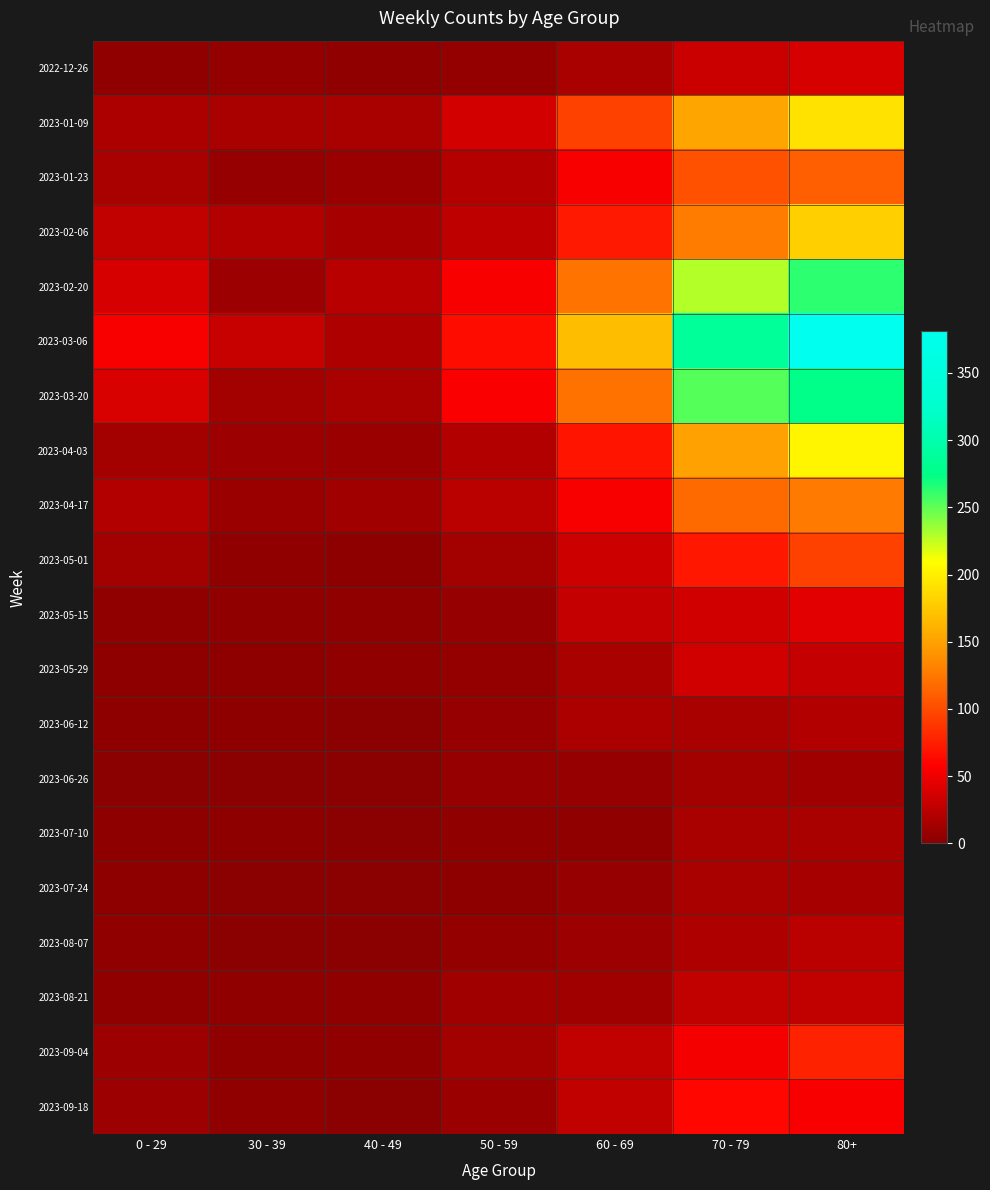

Which category has the highest value across all series?

80+